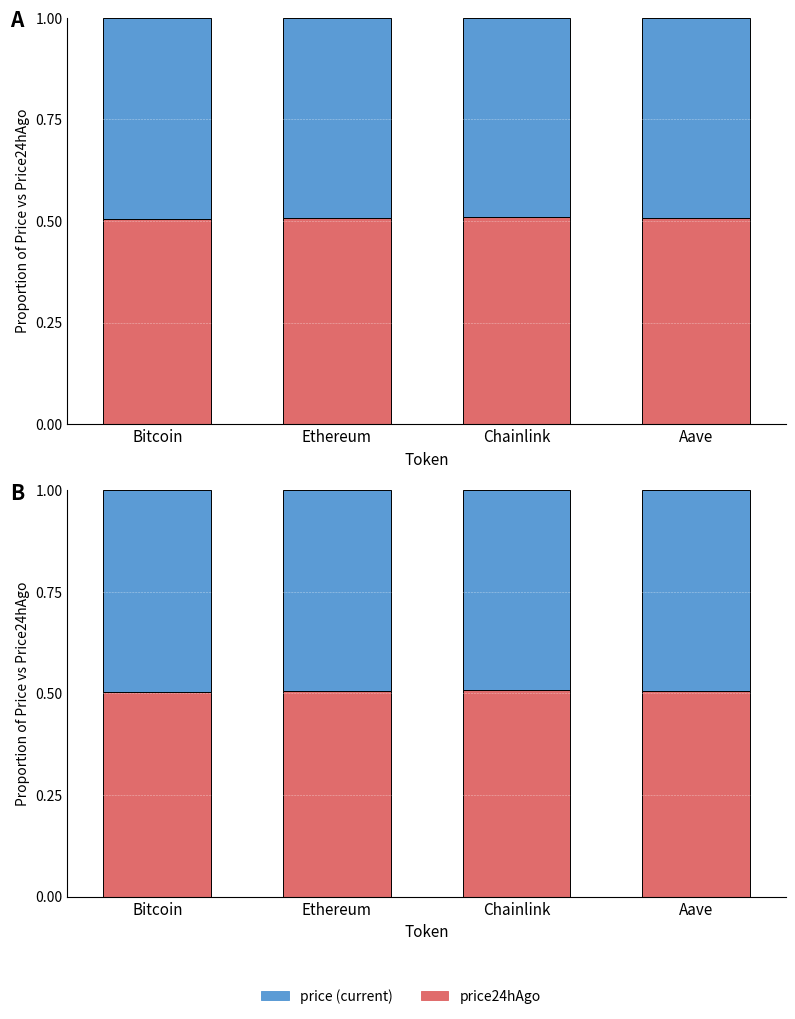

How many price values are between 0 and 1?

4